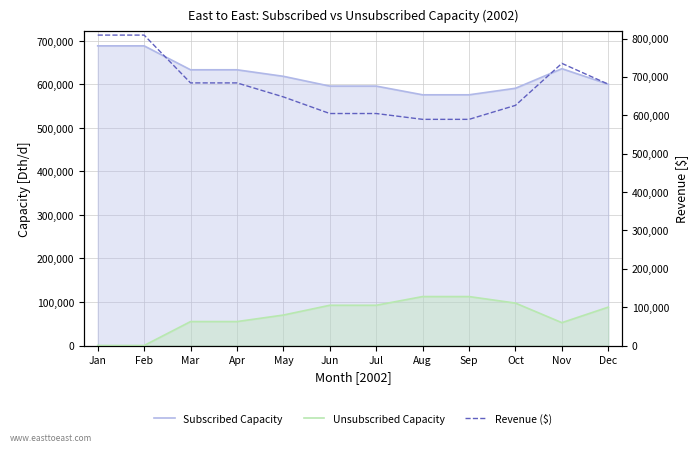

List the labels in order of Subscribed Capacity value, smallest first.

Aug, Sep, Oct, Jun, Jul, Dec, May, Mar, Apr, Nov, Jan, Feb